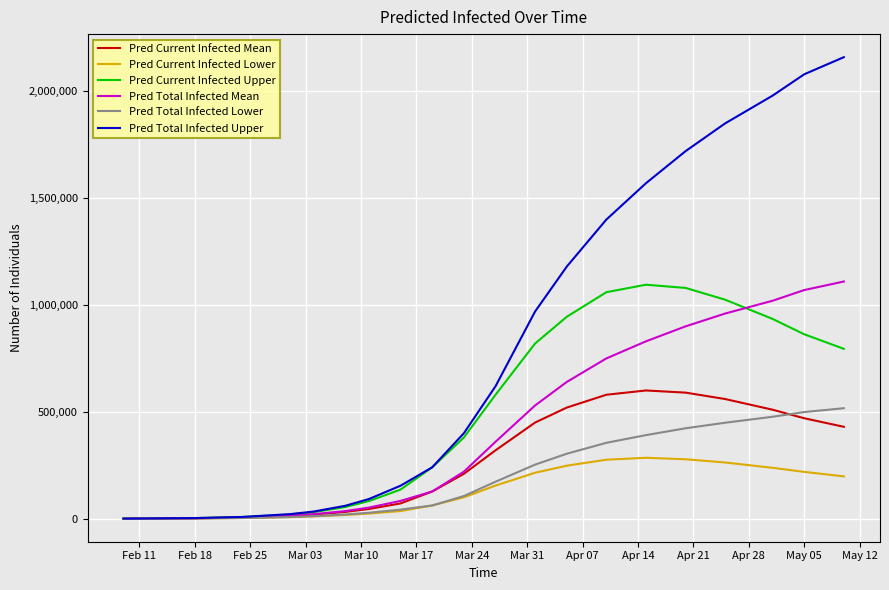

What is the maximum value shown in the chart?

2160000